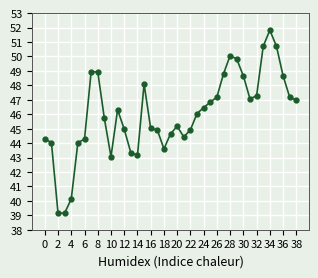

What is the maximum value shown in the chart?

51.8